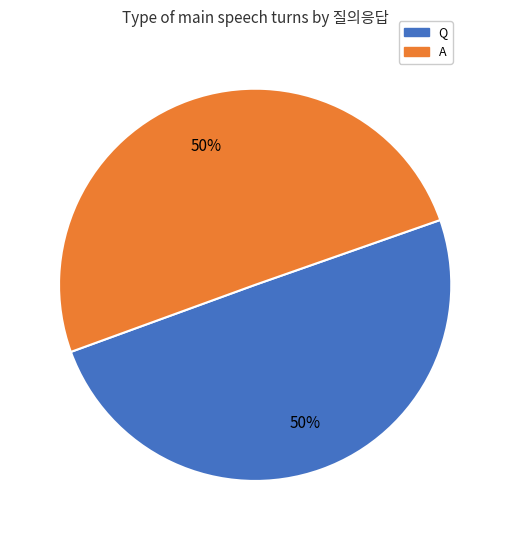

To the nearest percent, what percentage of the pie is Q?

50%